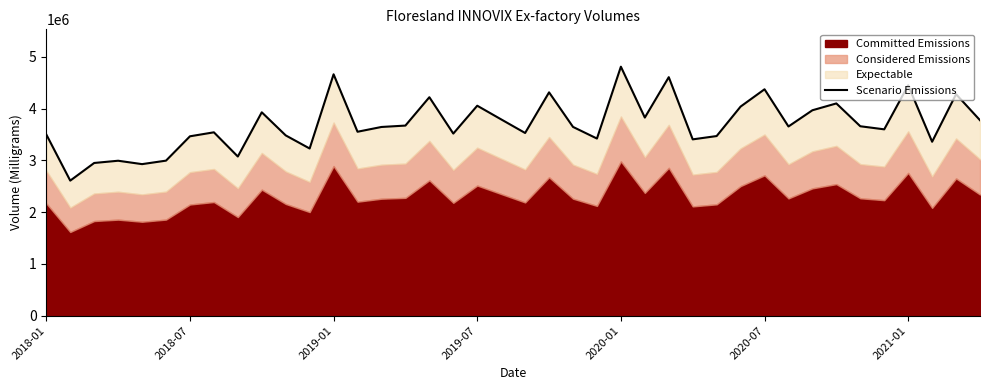

Reading left to right, transcribe all the data shown in this chart.

3503180	2611020	2952120	2995280	2929660	2997120	3467460	3544460	3076560	3931380	3485000	3231540	4665500	3555400	3647760	3674640	4222680	3519940	4058400	3794260	3531520	4316740	3649020	3424100	4812480	3829460	4610120	3408240	3472240	4041640	4376000	3657300	3970760	4102640	3661520	3601940	4452420	3362140	4280840	3778260